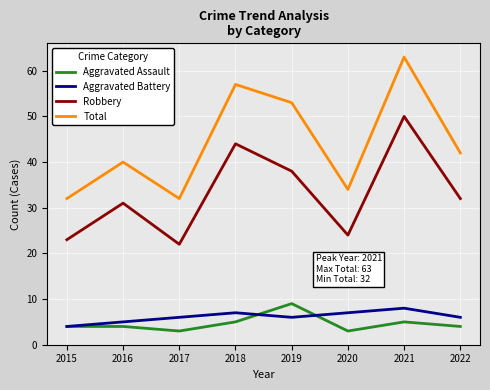

The value of Robbery at 2022 is 47. True or false?

False